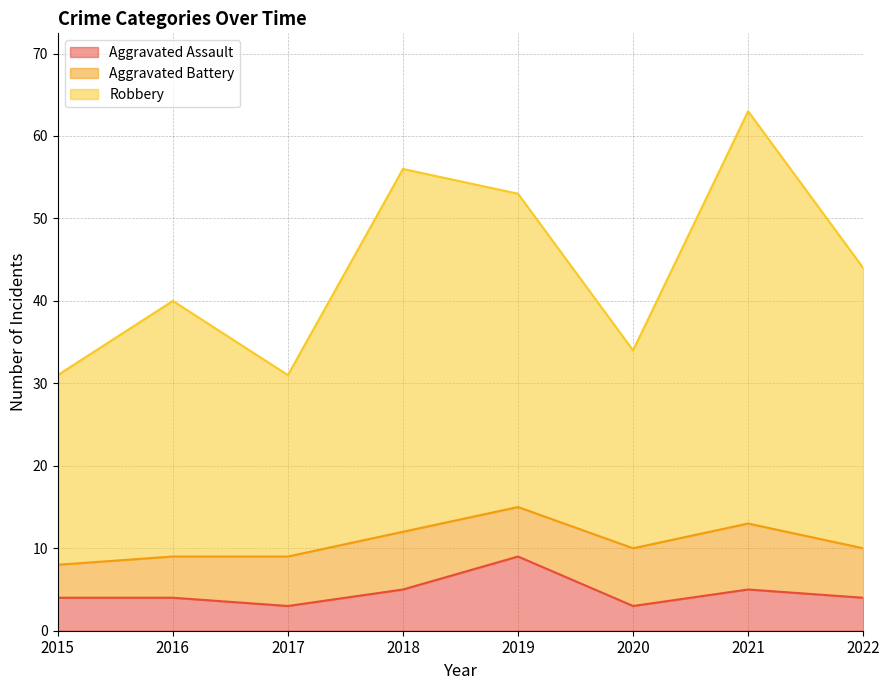

Is the value of Robbery at 2021 greater than the value of Aggravated Assault at 2016?

Yes